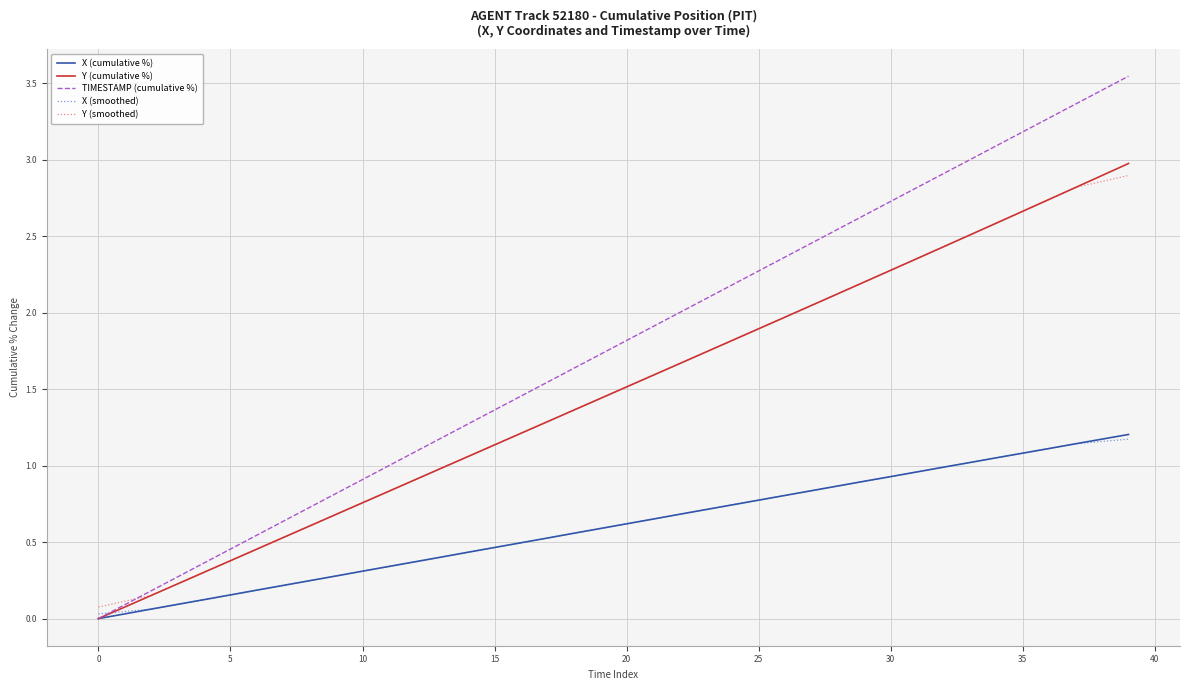

How many values in the Y (smoothed) series are below 1?

14